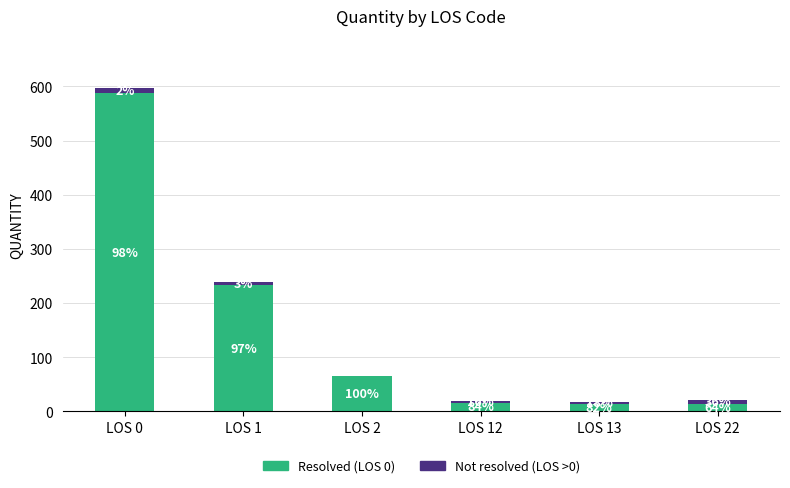

What are all the series names shown in the legend?

Resolved (LOS 0), Not resolved (LOS >0)